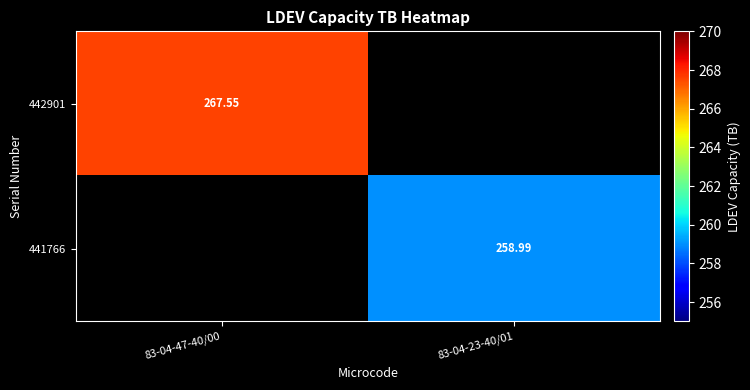

Count the number of data series in this chart.

2